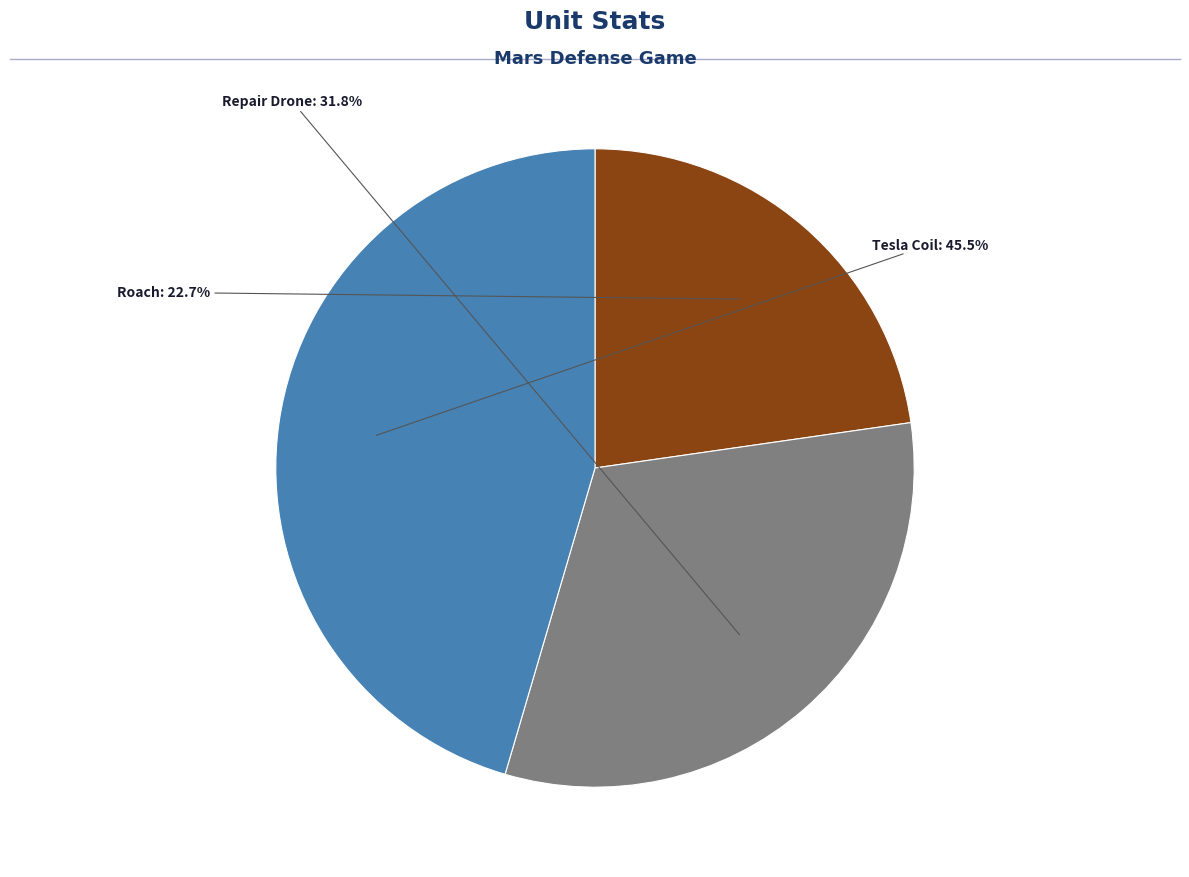

Is there a majority slice in this chart?

No